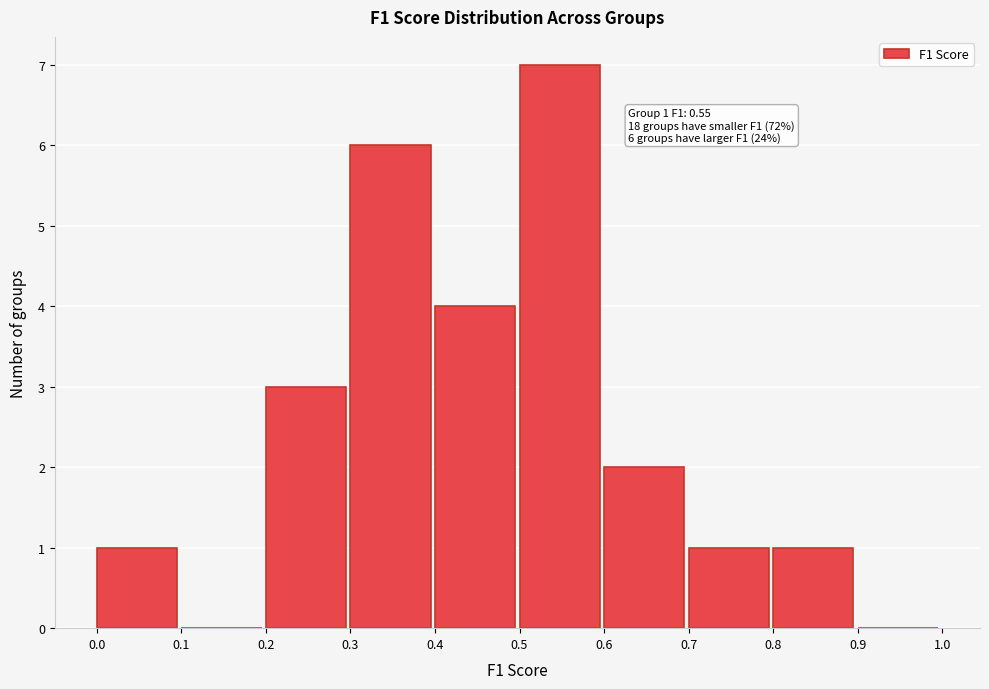

Over which range of the x-axis is the bar tallest?

0.5 to 0.6